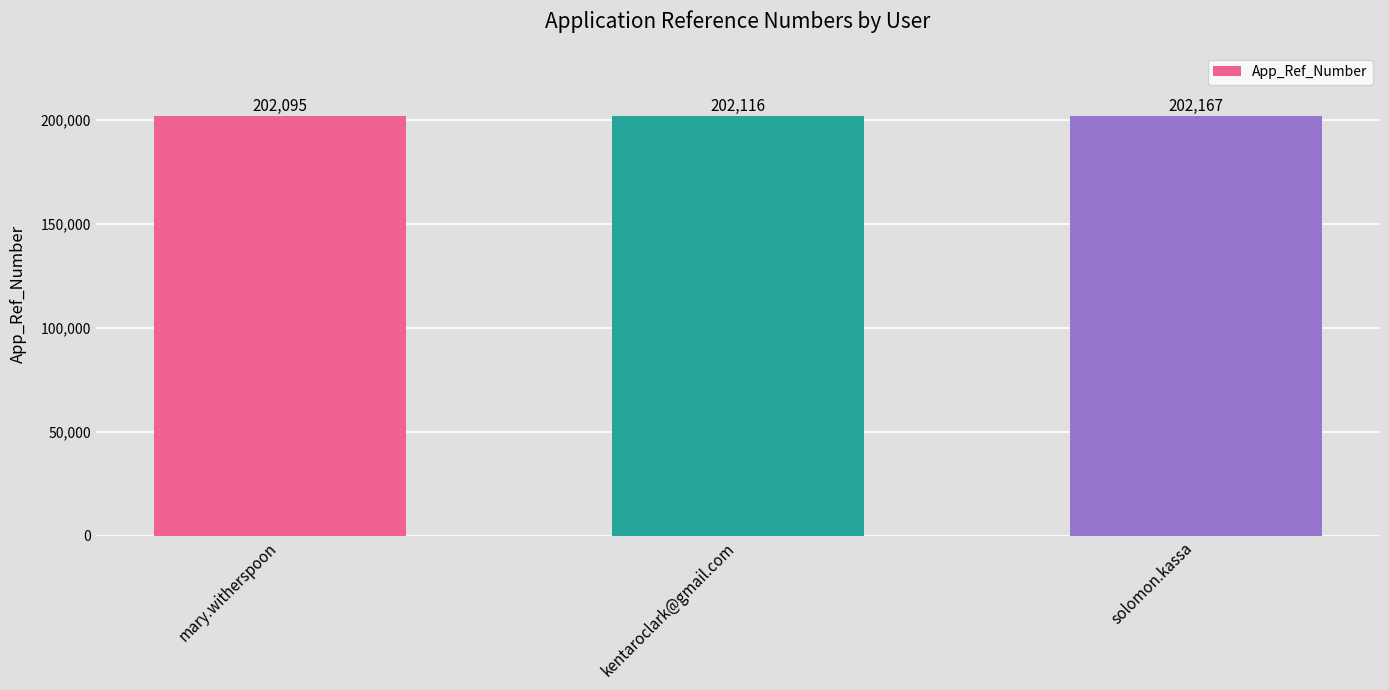

Which has a higher value, mary.witherspoon or solomon.kassa?

solomon.kassa